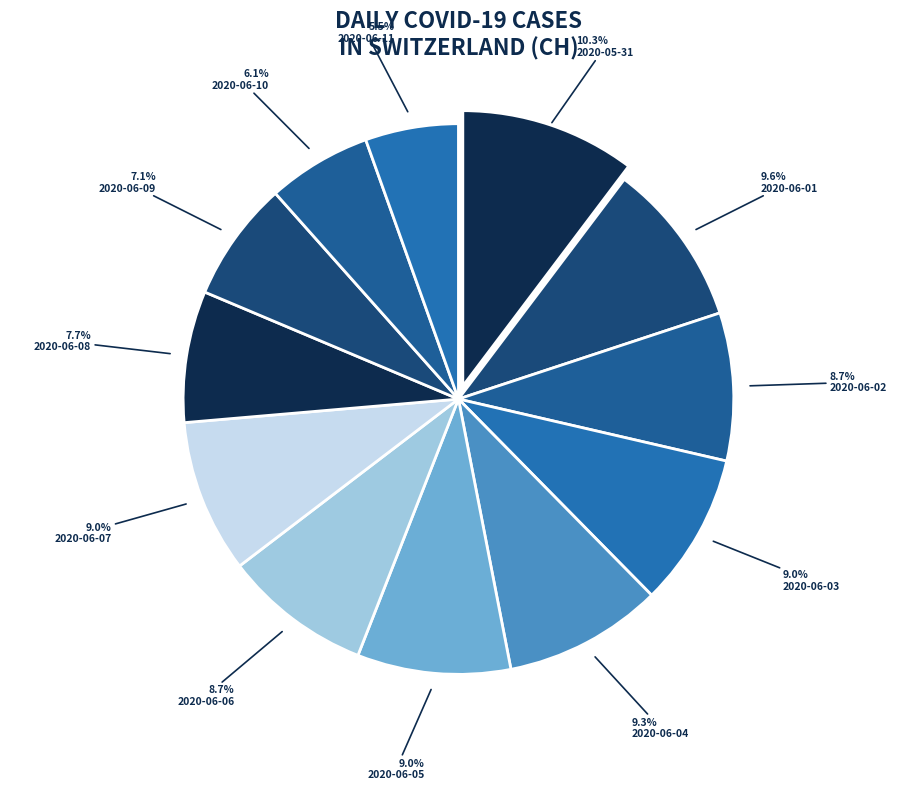

Count the number of slices in the pie.

12